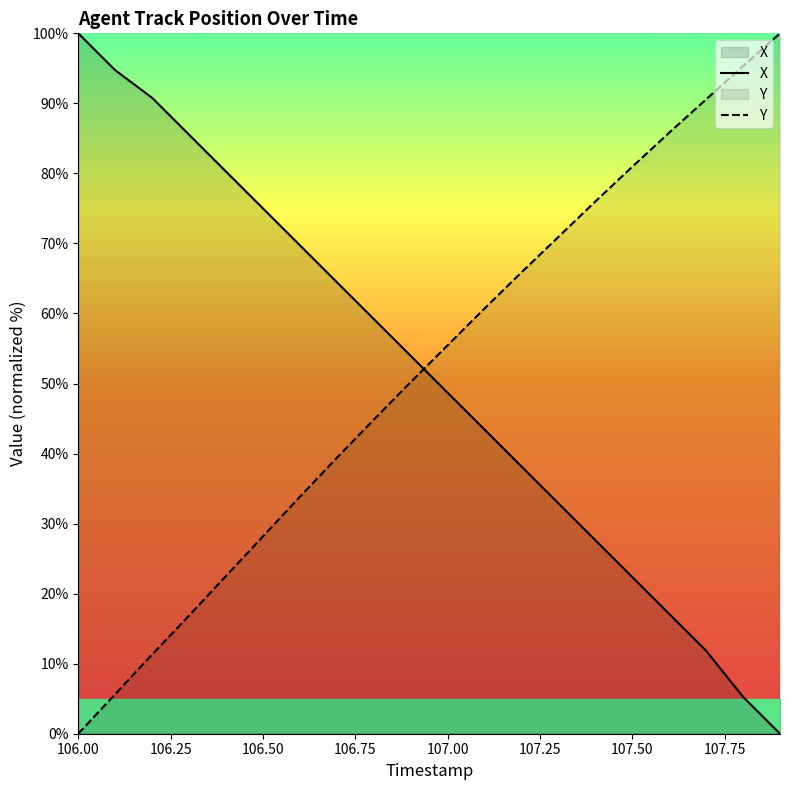

Which category has the highest value in the X series?

106.00